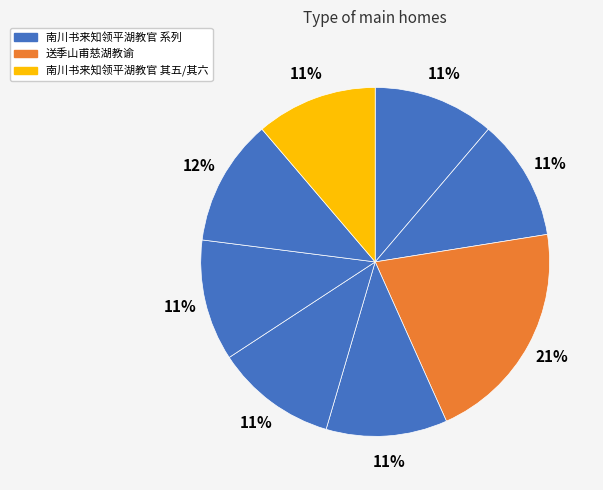

Count the number of slices in the pie.

8